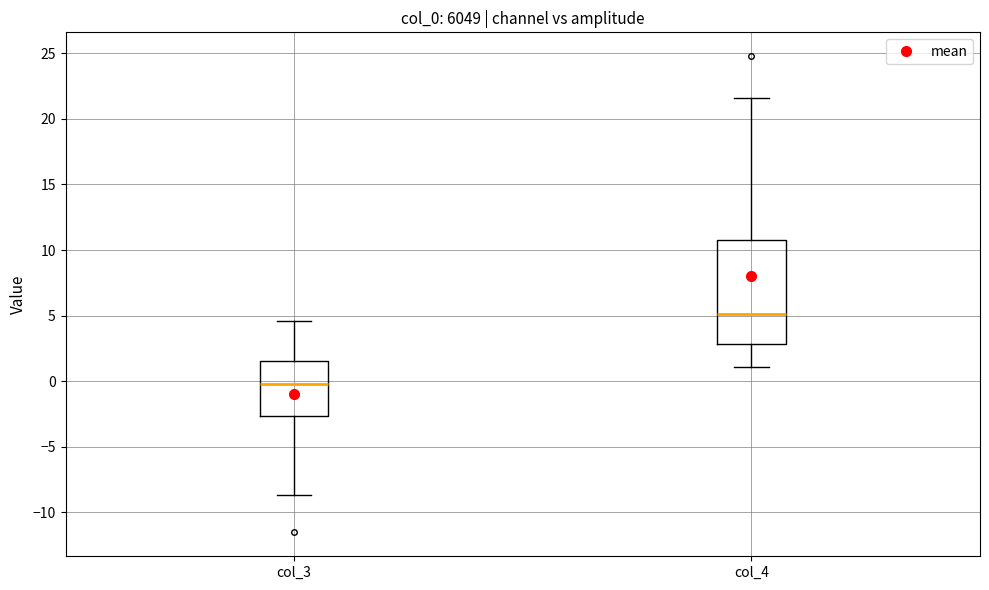

Where is the lower edge of the box for col_4 on the y-axis? The values are not printed on the chart, so give them approximately, as read against the axis.

3.0